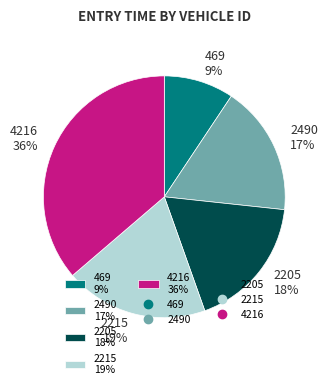

Is it true that 2490 is 12% of the pie?

False